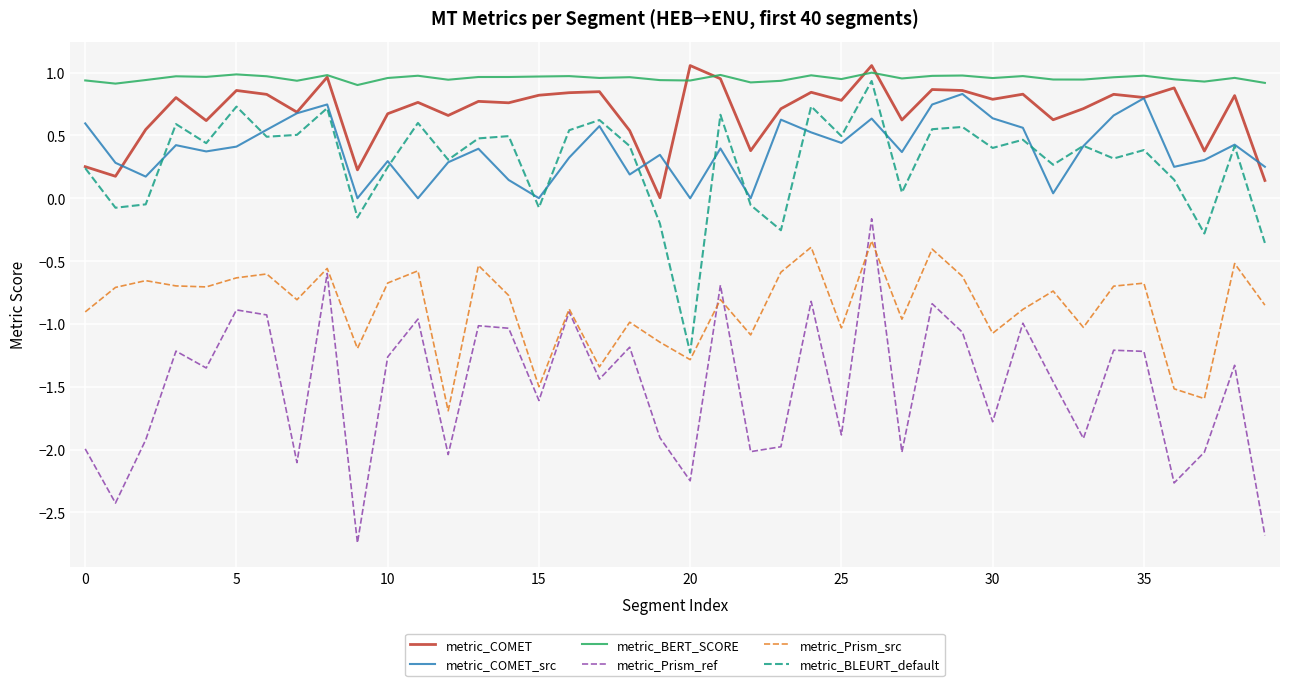

Which series has the largest total across all categories?

metric_BERT_SCORE